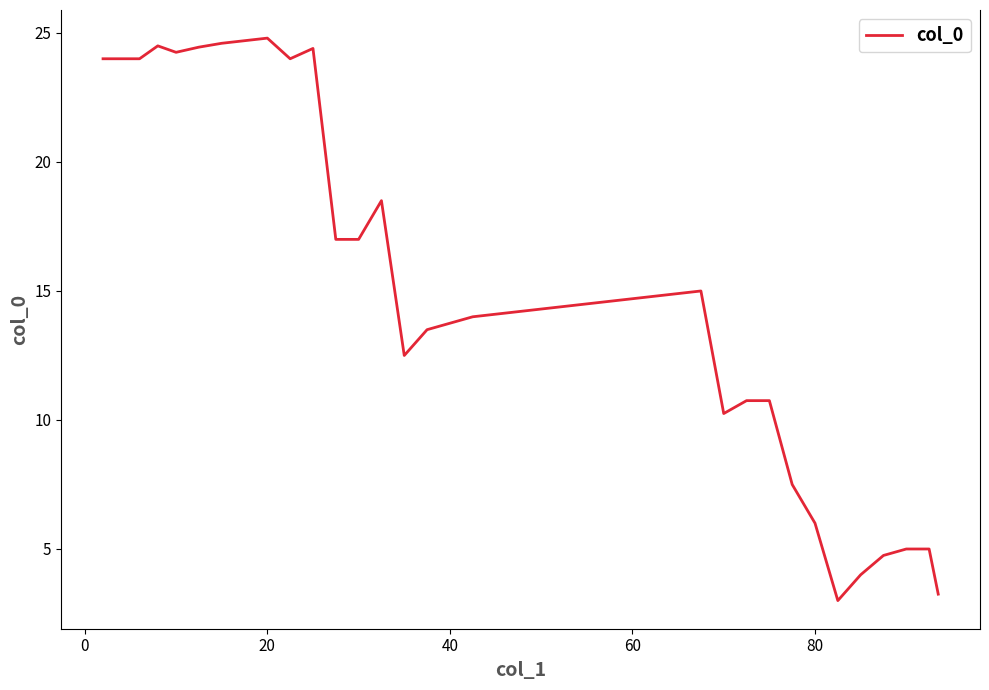

True or false: there are more than 2 points higher than both neighbors.

True